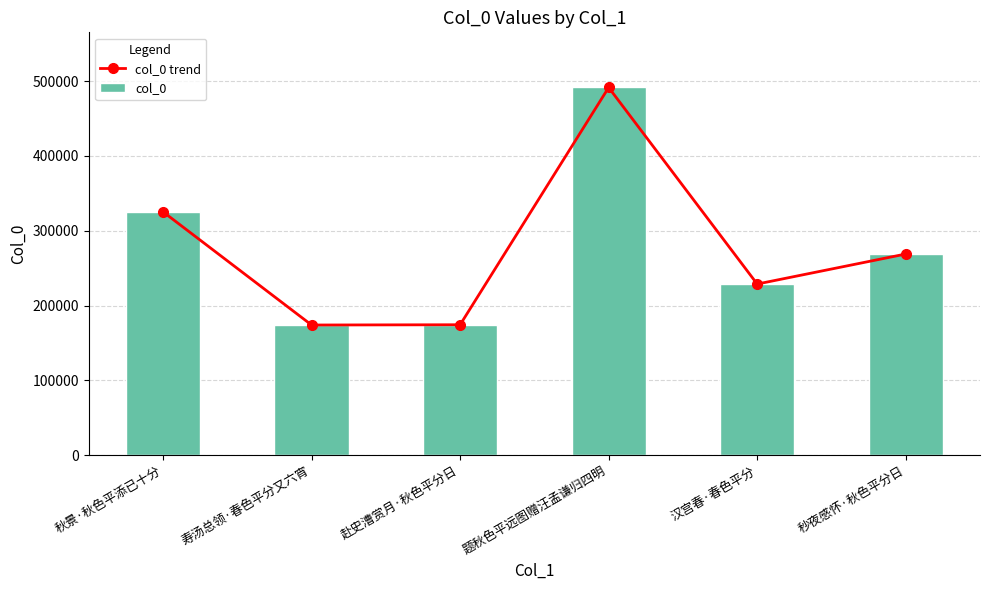

Are the bars grouped side by side (vs. stacked)?

Yes